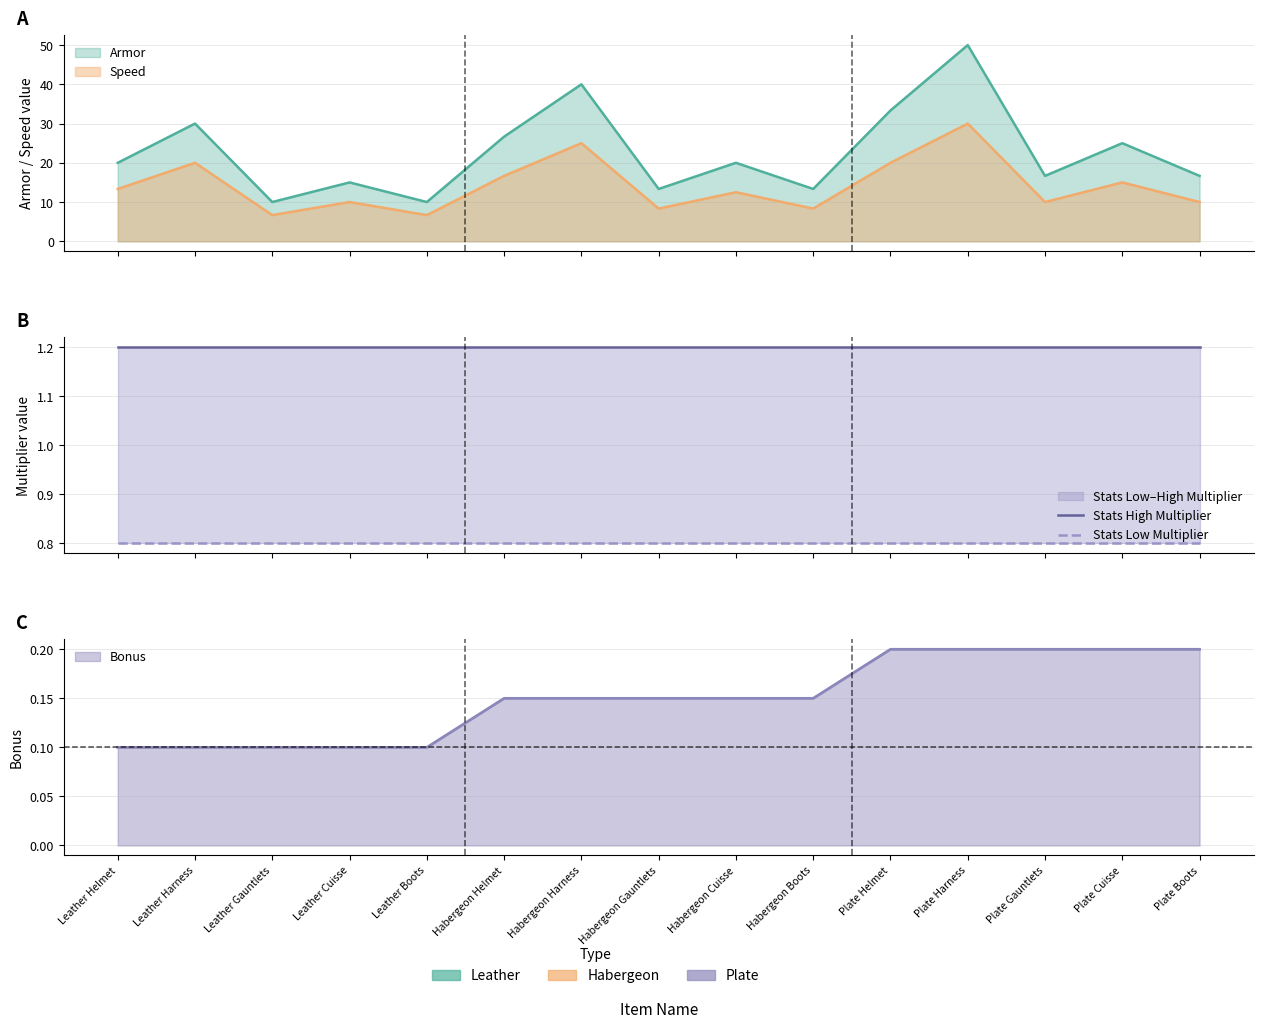

At which label does Stats High Multiplier reach its minimum?

Leather Helmet